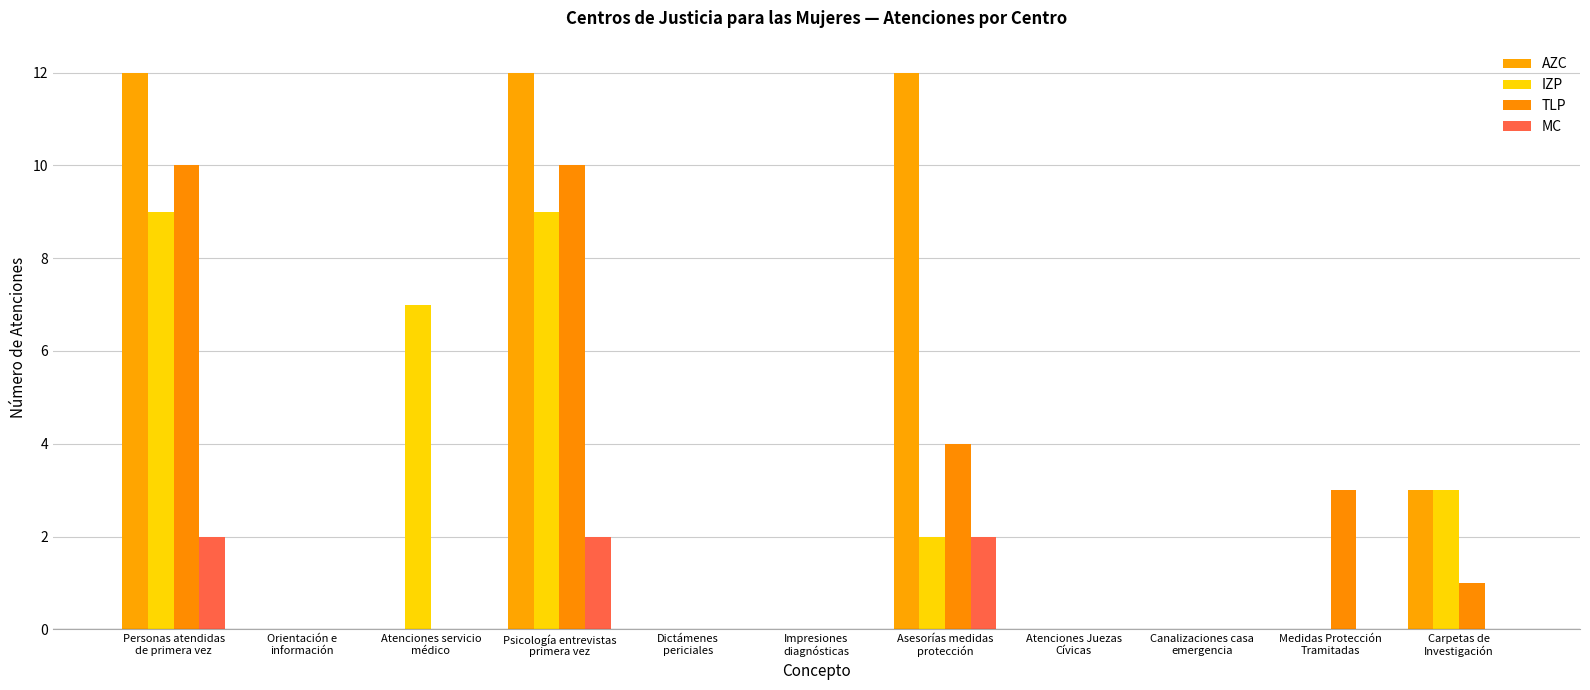

How many groups of bars are there?

11